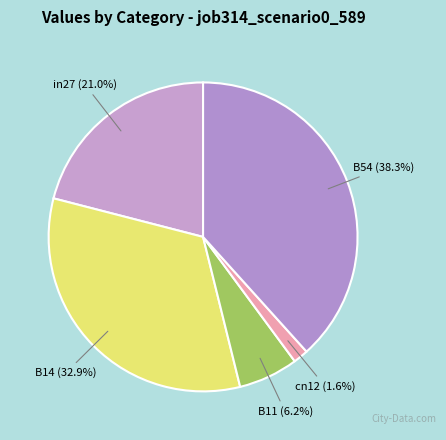

How many segments does this pie chart have?

5